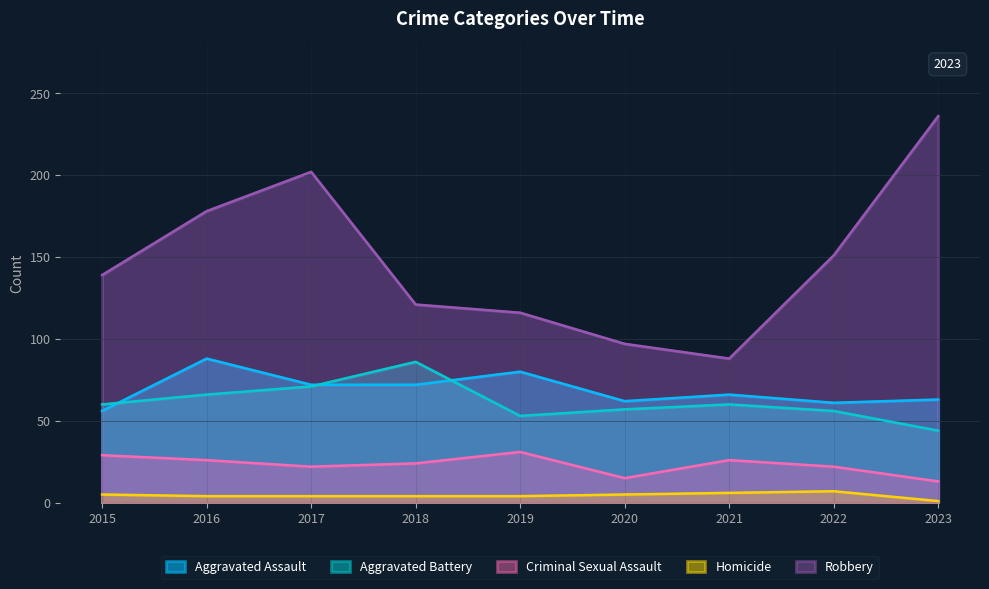

Where is the first local maximum for Criminal Sexual Assault?

2019